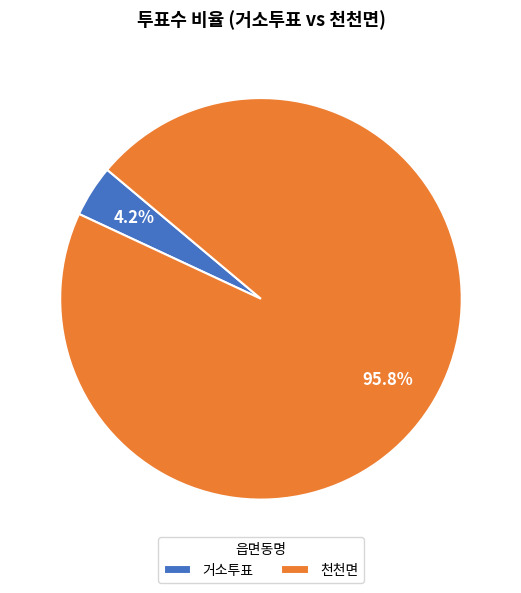

Does 거소투표 account for over 50% of the chart?

No